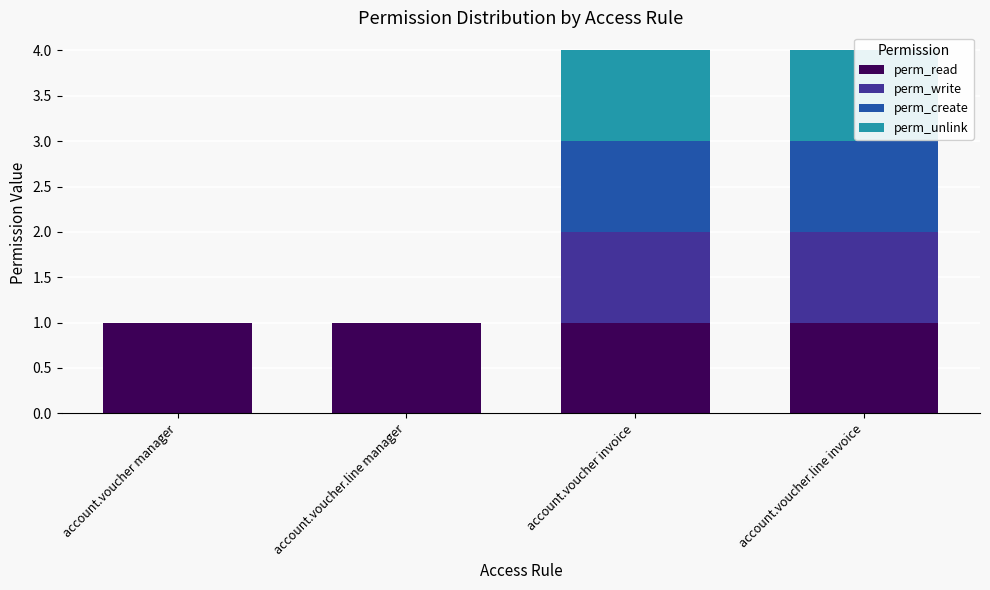

How many bars are there in total?

16